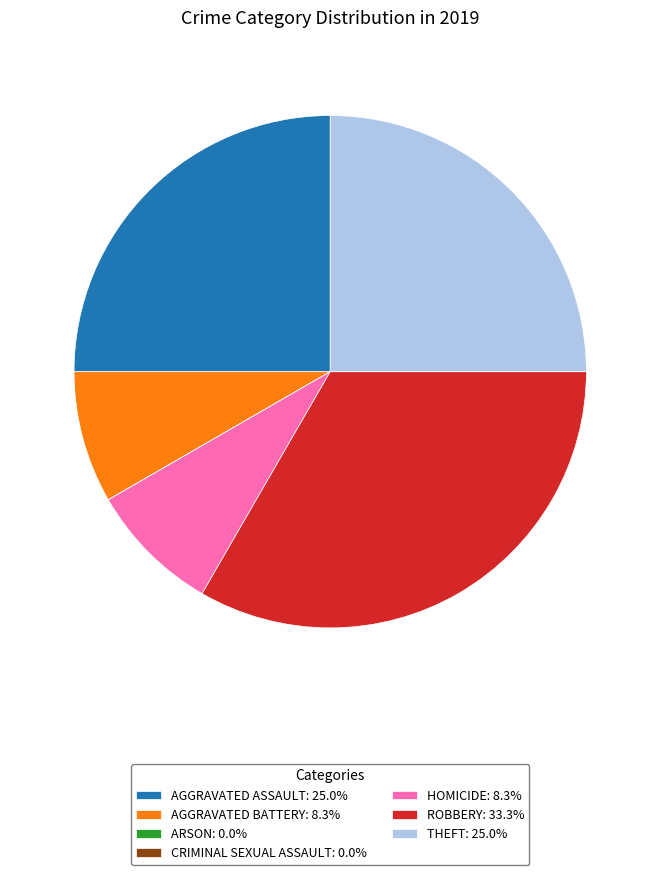

What is the ratio of the value at ROBBERY: 33.3% to the value at AGGRAVATED ASSAULT: 25.0%?

1.3